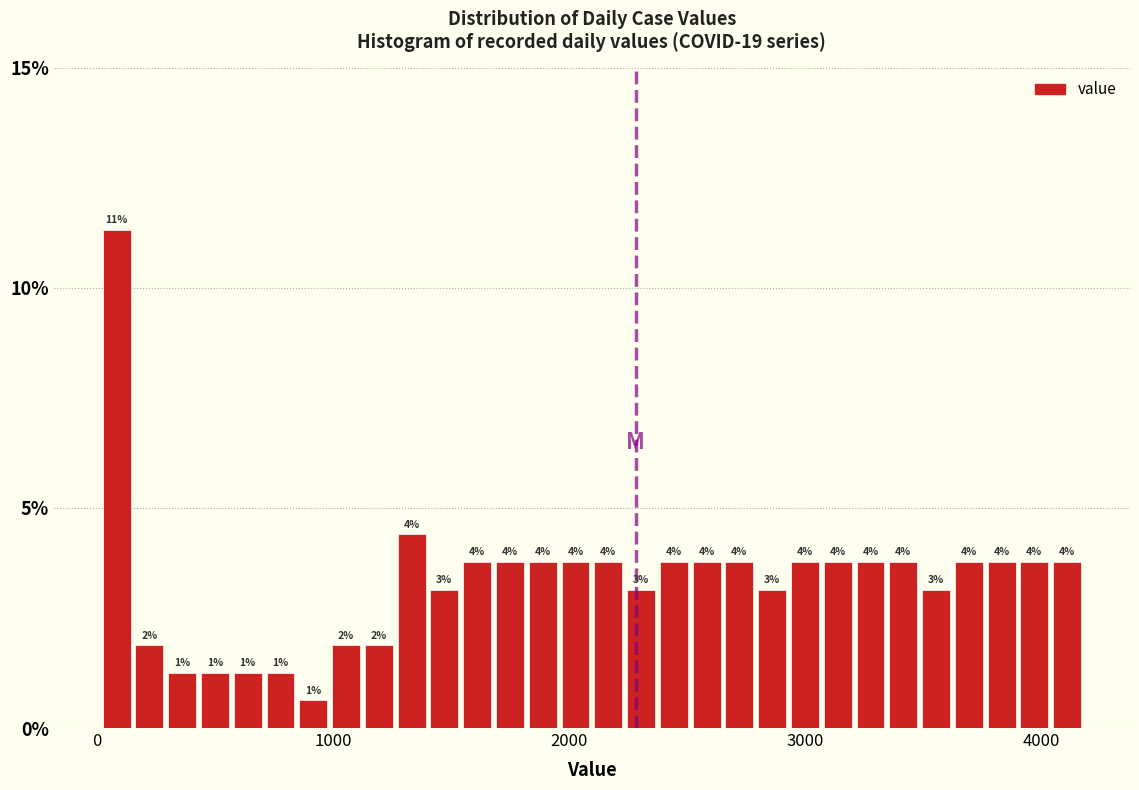

Around what value on the x-axis is the tallest bar? Give the approximate position of its centre, as read against the axis.

100